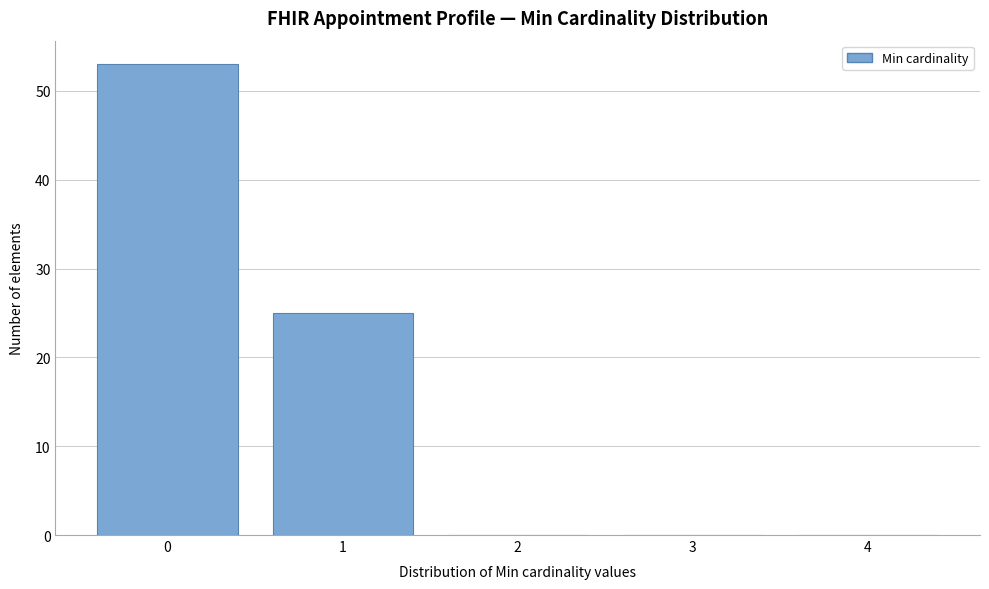

Reading left to right, extract all data points from this chart.

0=53	1=25	2=0	3=0	4=0